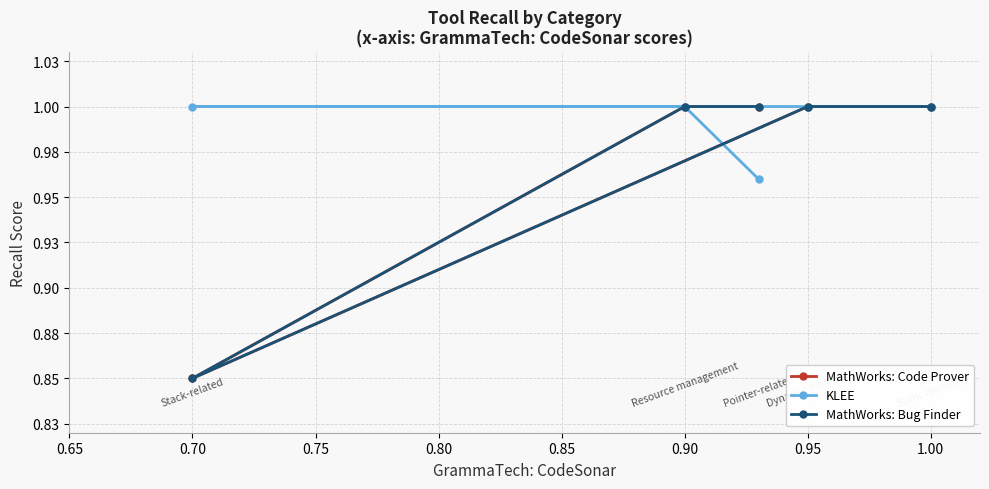

True or false: MathWorks: Code Prover and KLEE intersect in this chart.

False